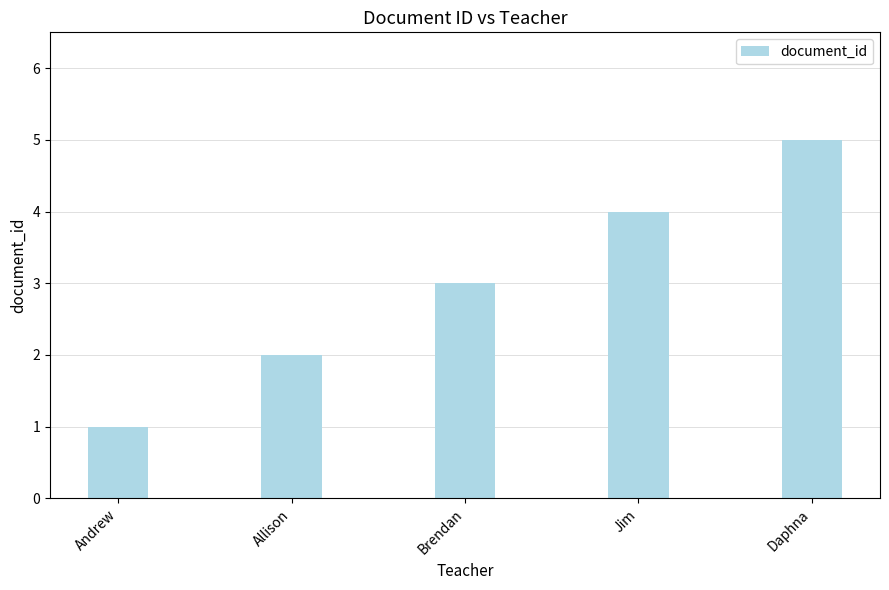

What is the minimum value shown in the chart?

1